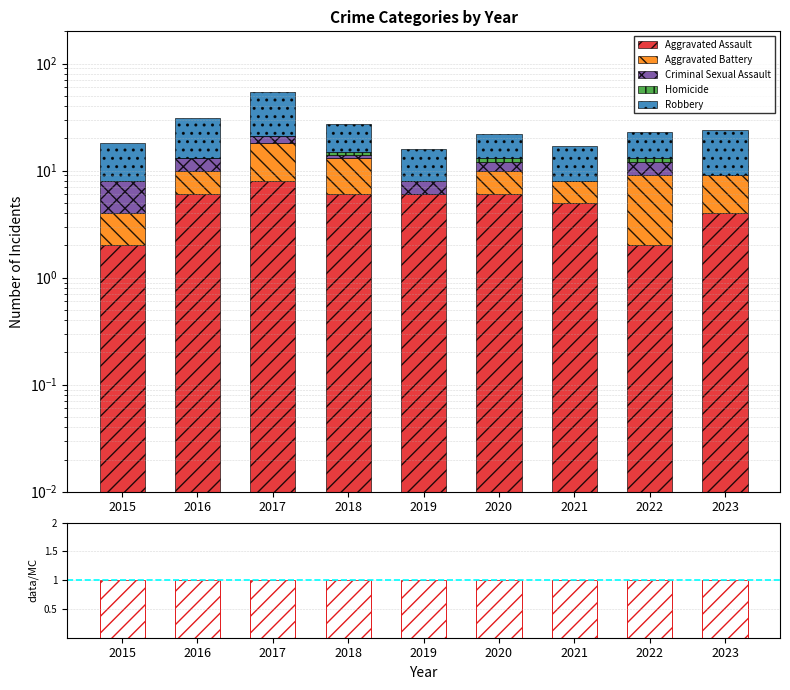

What is the greatest value displayed?

33.0